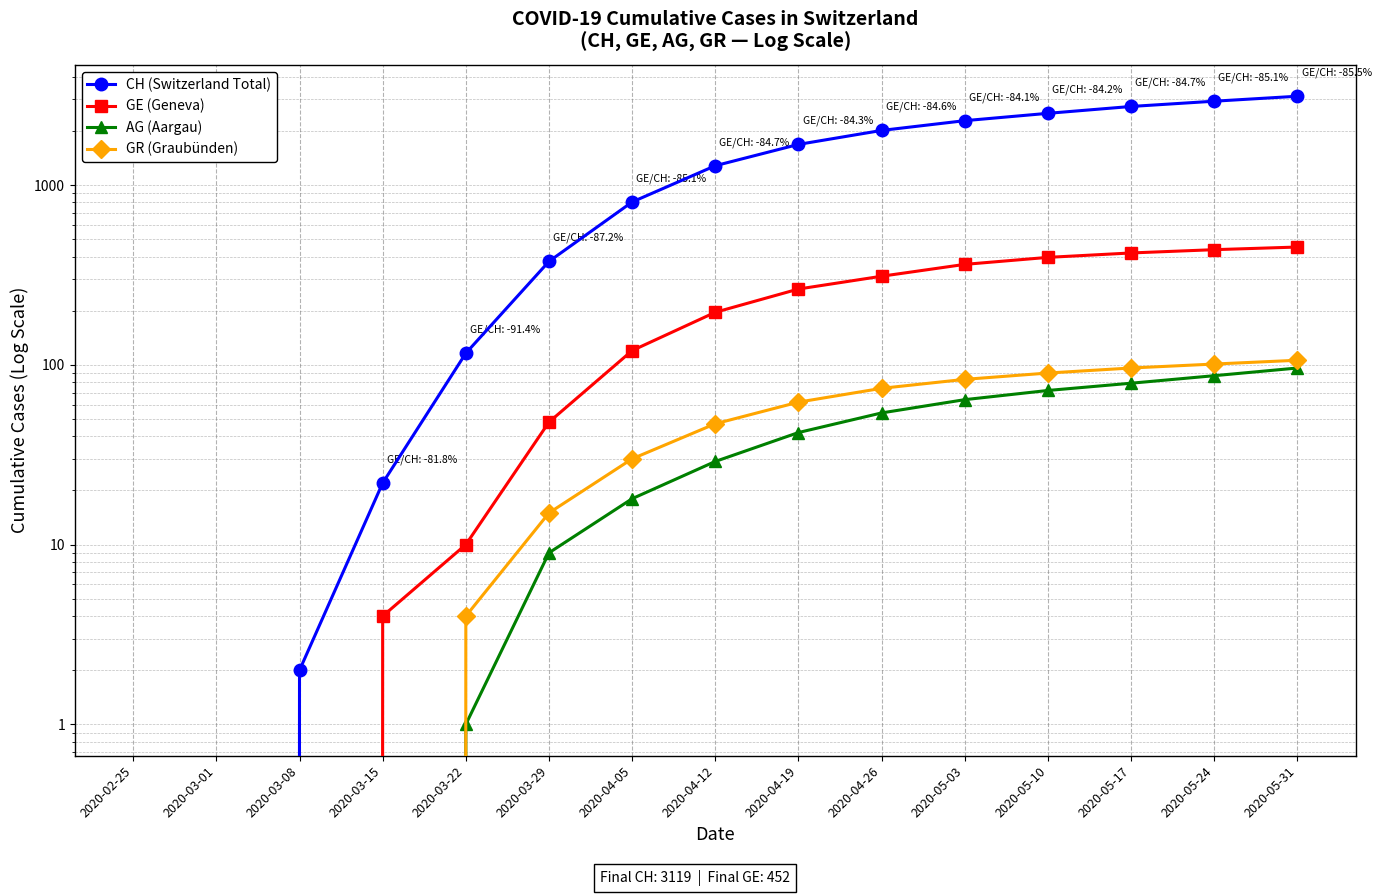

How many values in the AG (Aargau) series exceed 29?

7